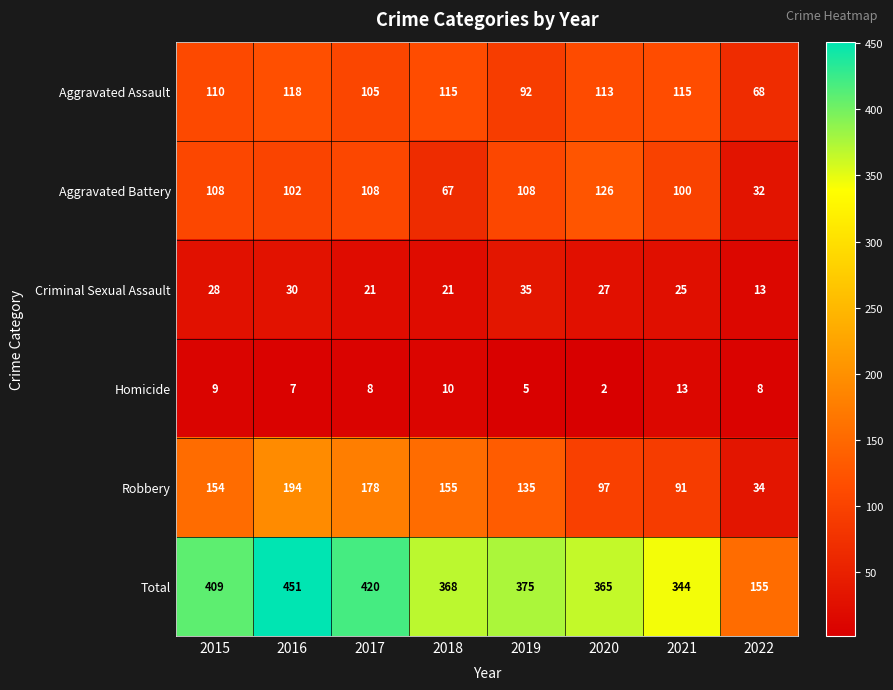

What is the greatest value displayed?

451